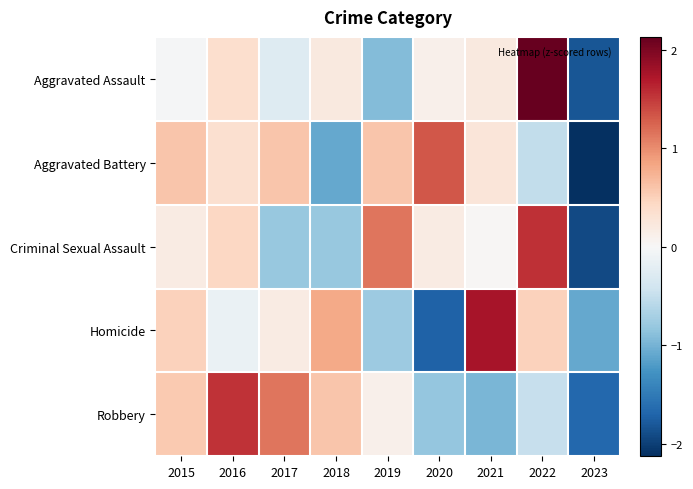

What is the difference between the highest and lowest values at 2023?

1.0